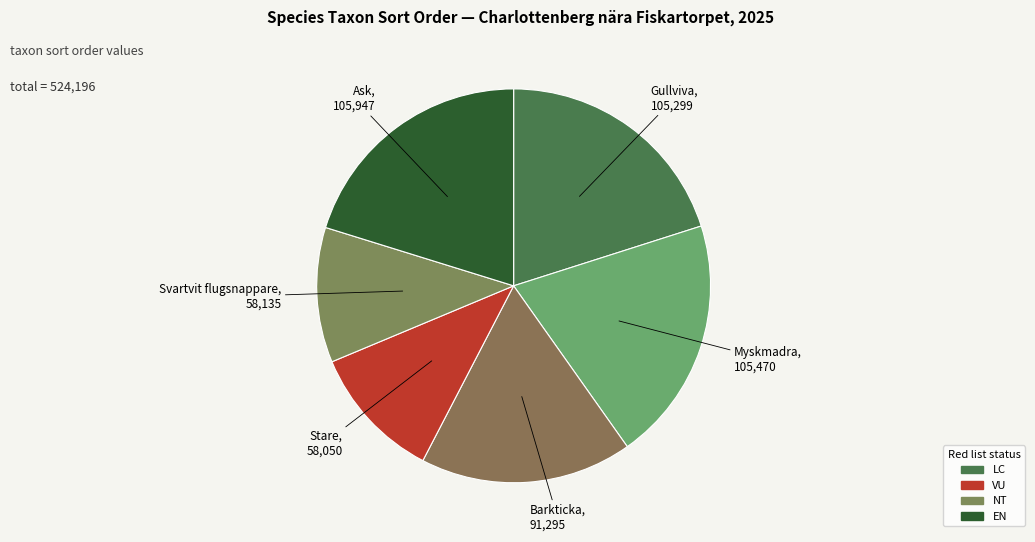

Count the number of slices in the pie.

6